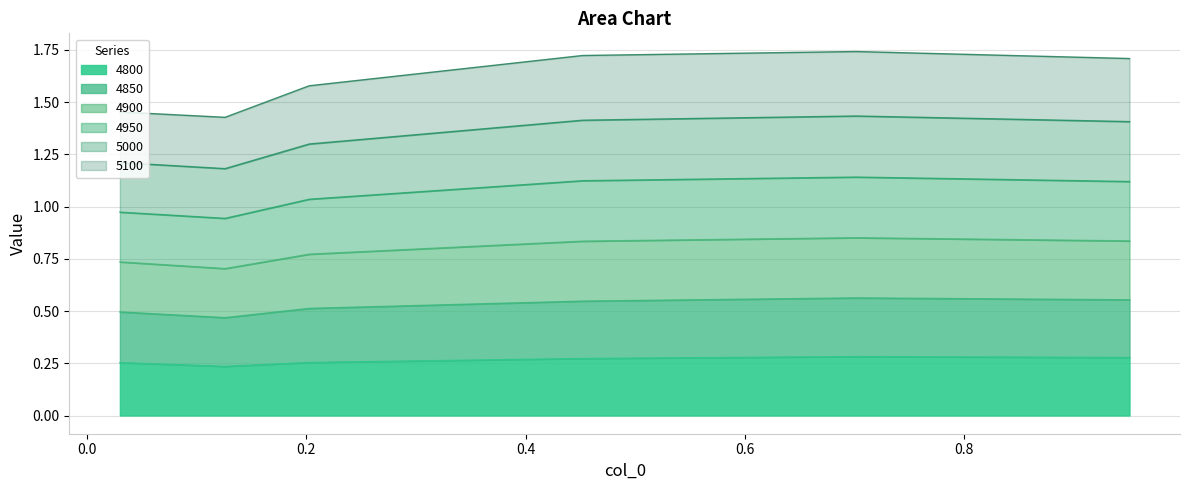

What are all the series names shown in the legend?

4800, 4850, 4900, 4950, 5000, 5100